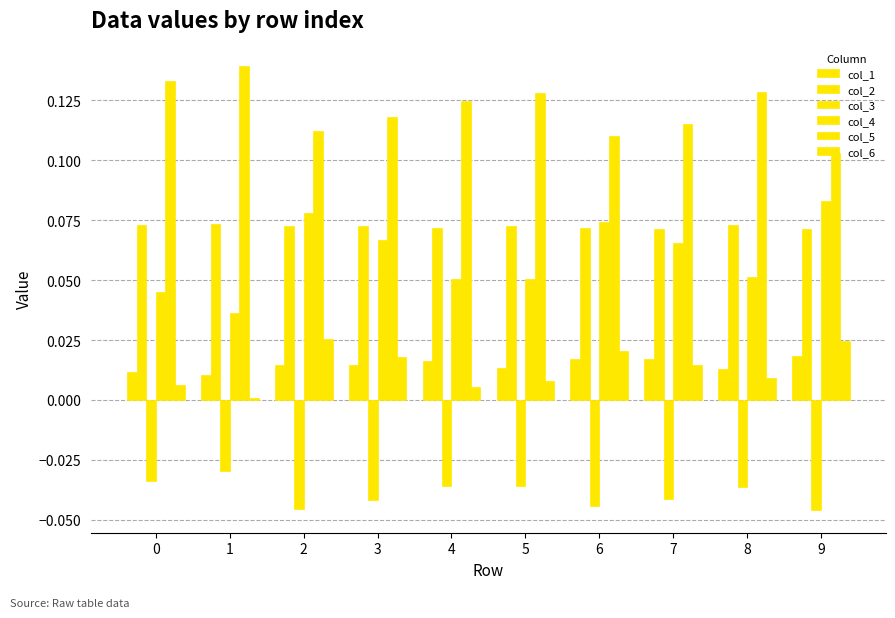

Where is col_1 nearest to the value 0?

1